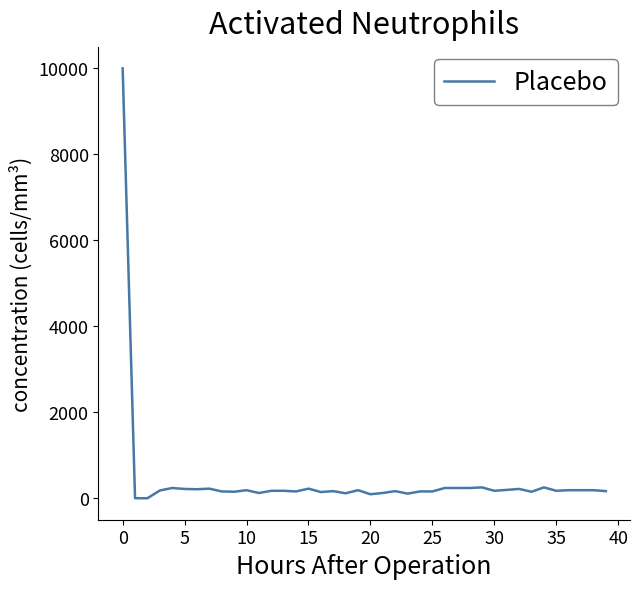

What is the difference between the maximum and minimum values?

10000